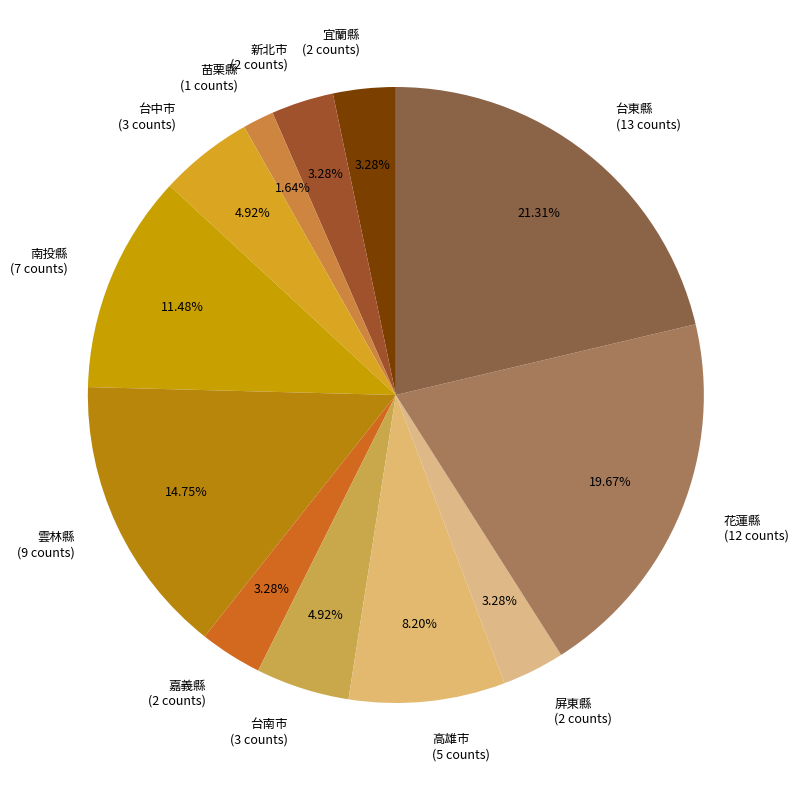

Does 宜蘭縣 represent more than half of the total?

No